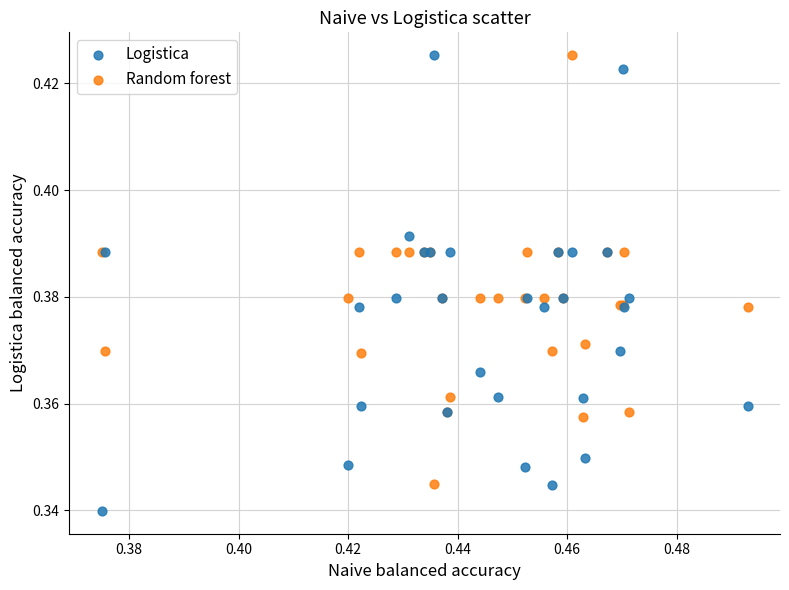

Which series contains the lowest Y value?

Logistica